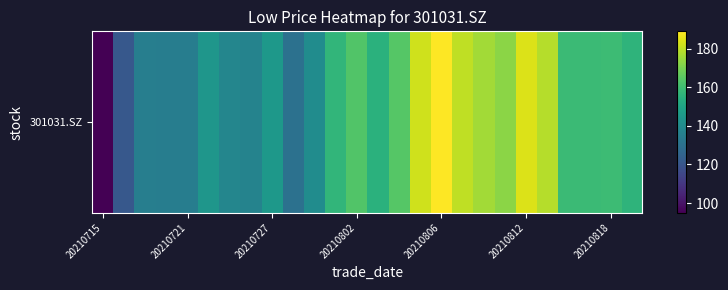

What is the difference between the values at 25 and 11?

1.0